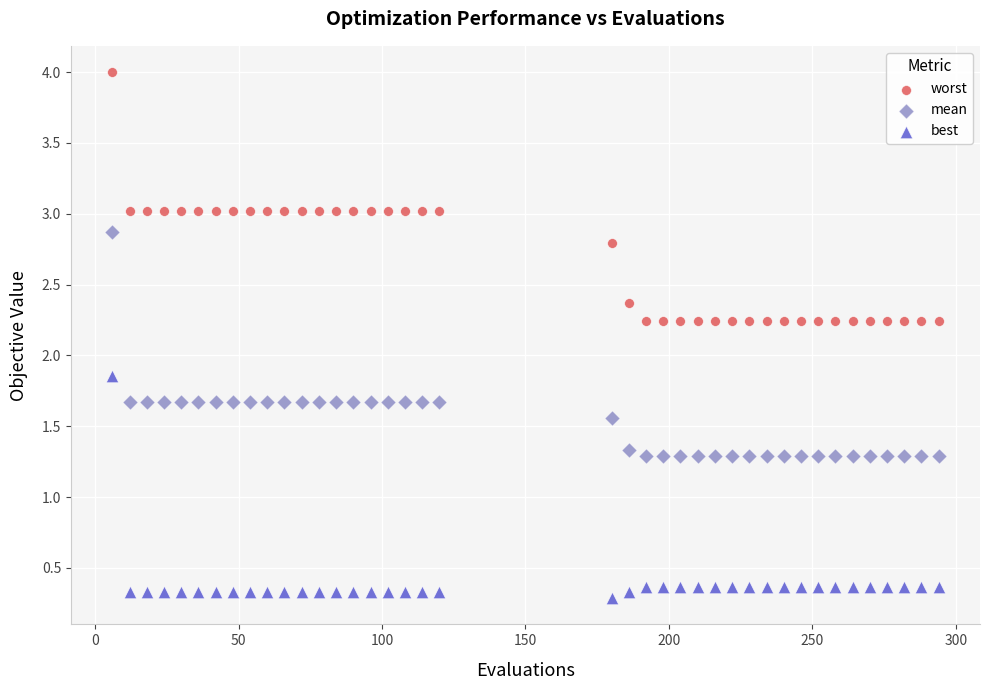

What are all the series names shown in the legend?

worst, mean, best